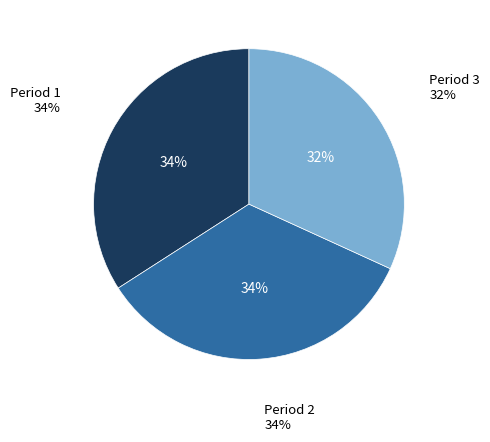

Is there any slice that represents more than half of the pie?

No